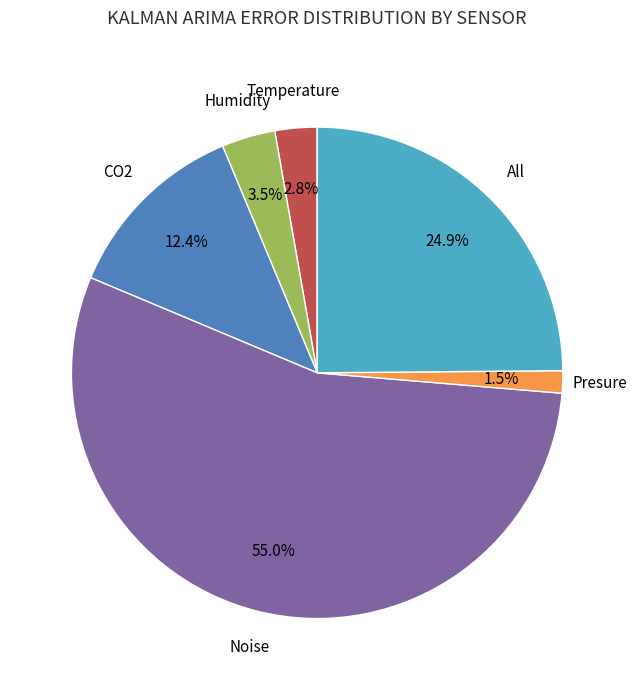

Is there a majority slice in this chart?

Yes